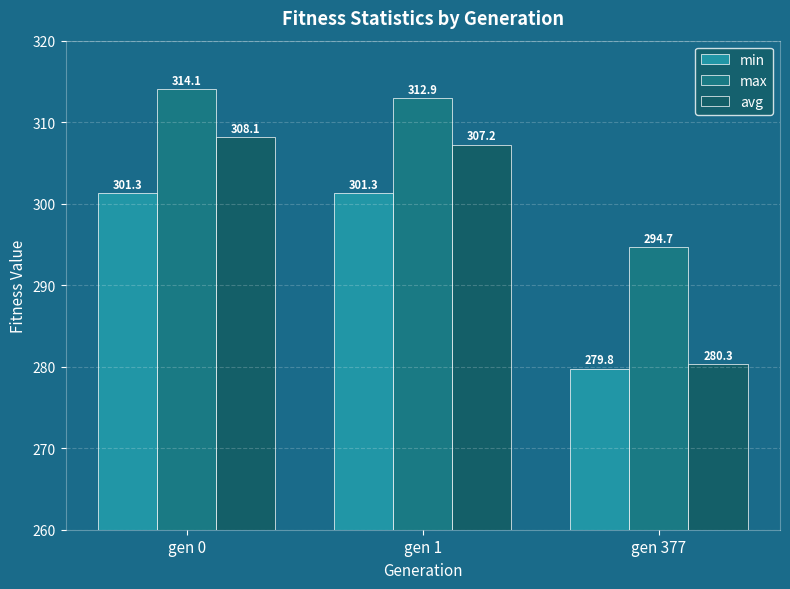

How many groups of bars are there?

3